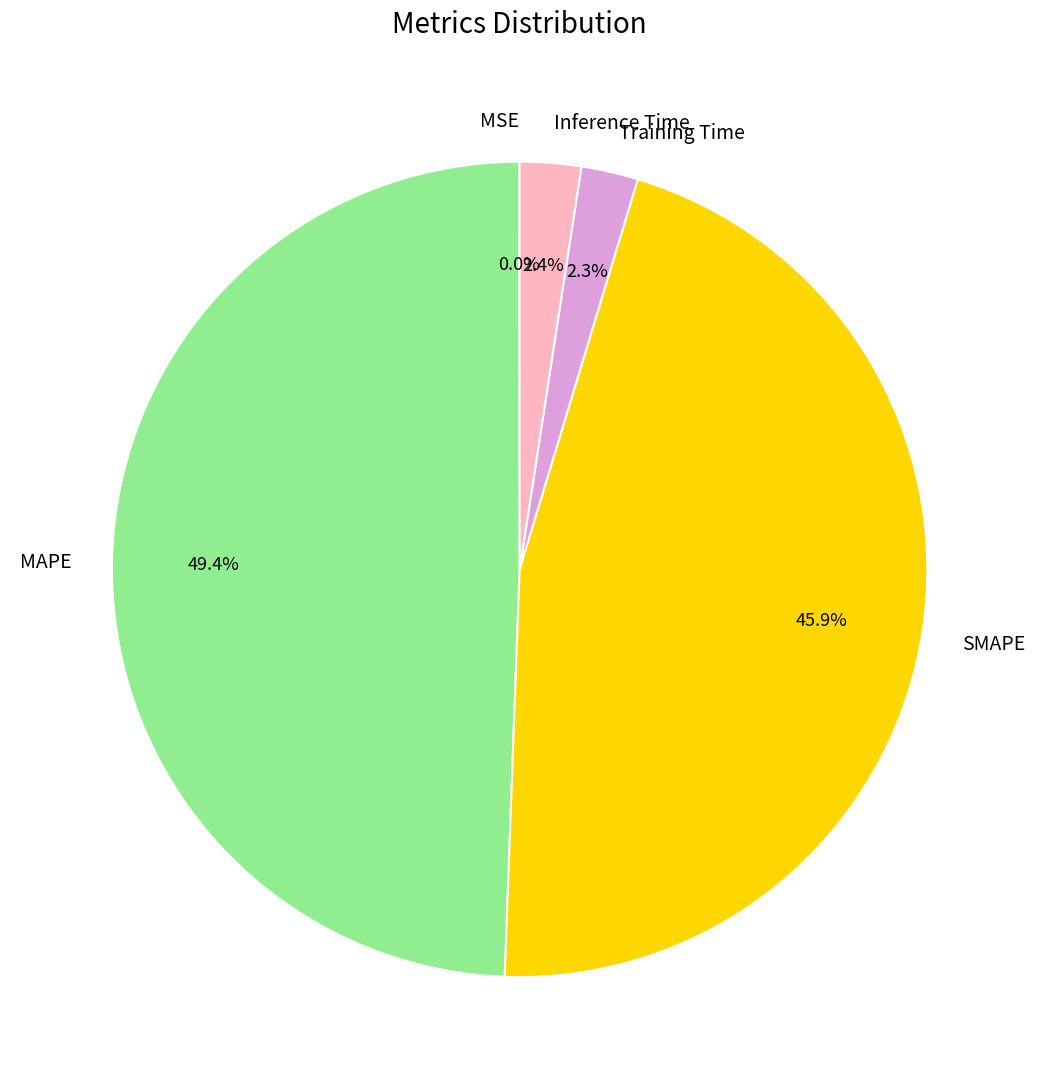

Which slice is the largest?

MAPE